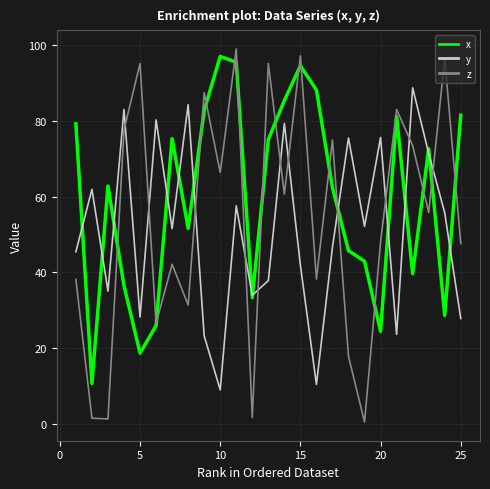

Which series has the largest total across all categories?

x